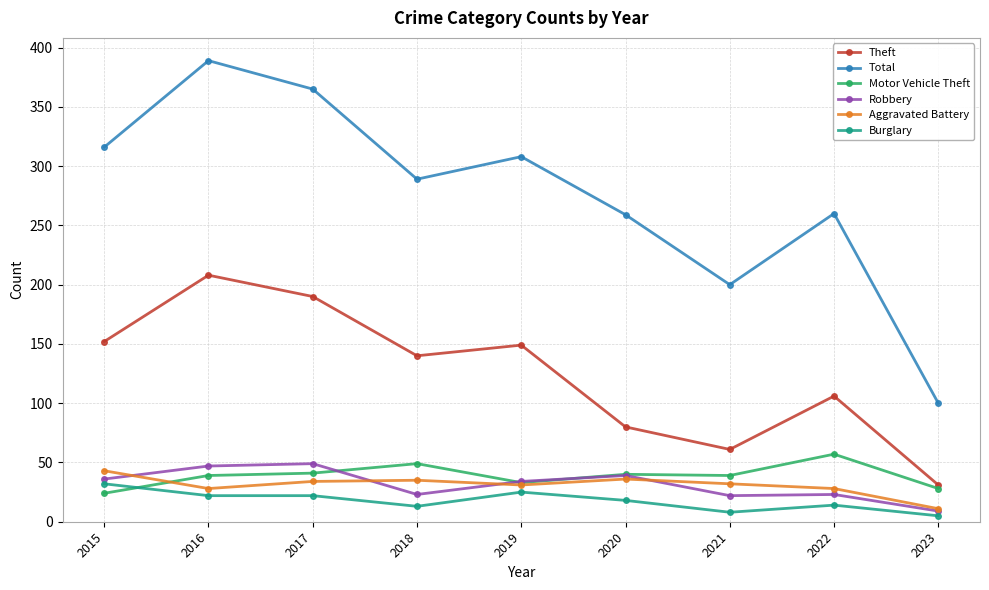

At how many categories does at least one series exceed 322?

2